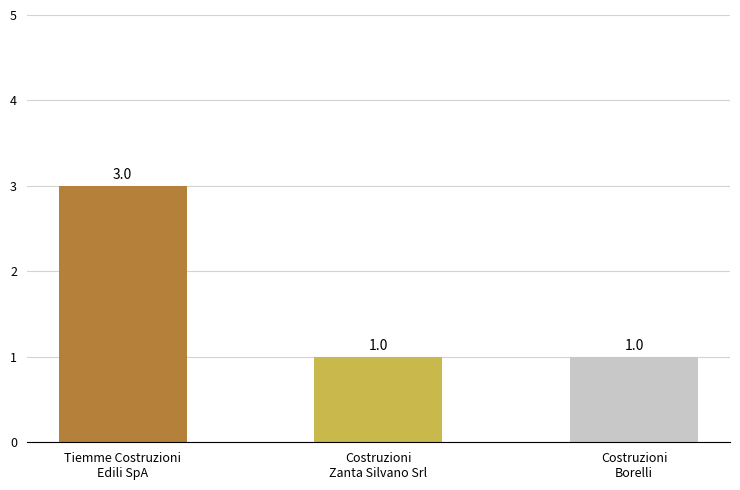

What is the maximum value shown in the chart?

3